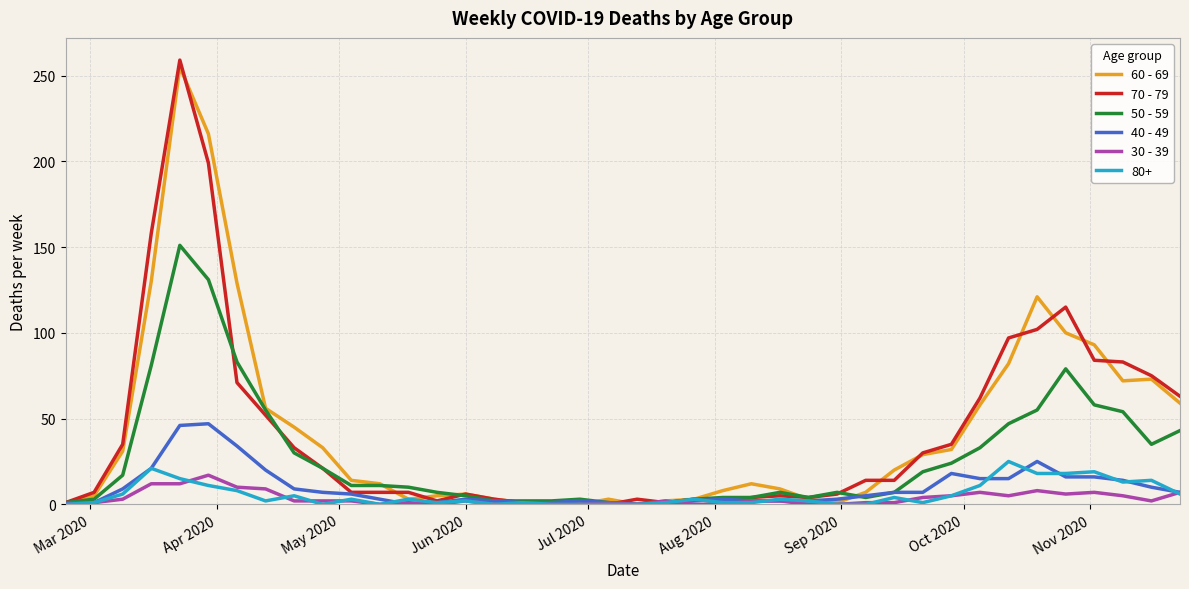

Which series has the largest range (max minus min)?

70 - 79